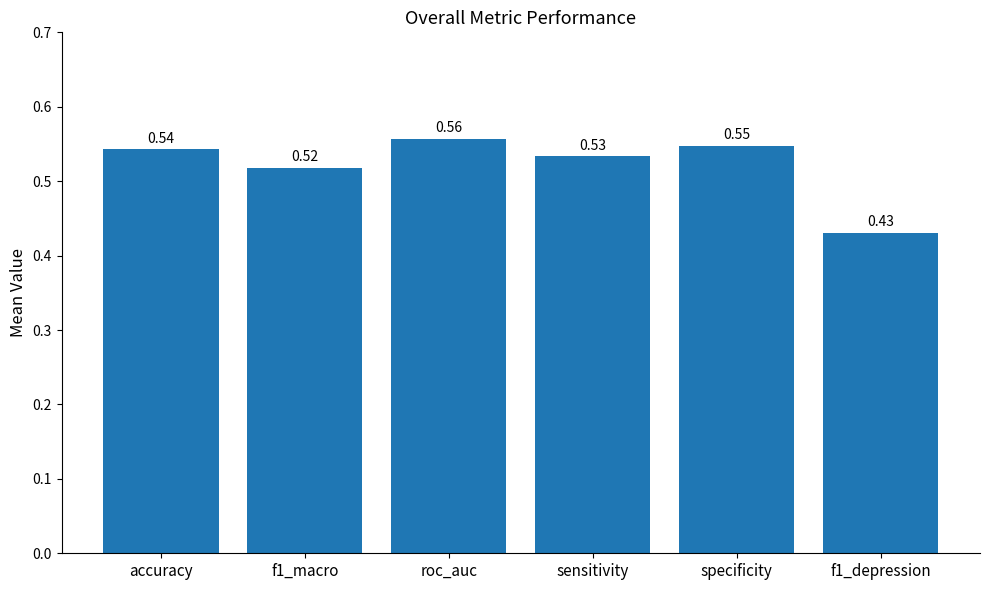

Are the bars horizontal?

No